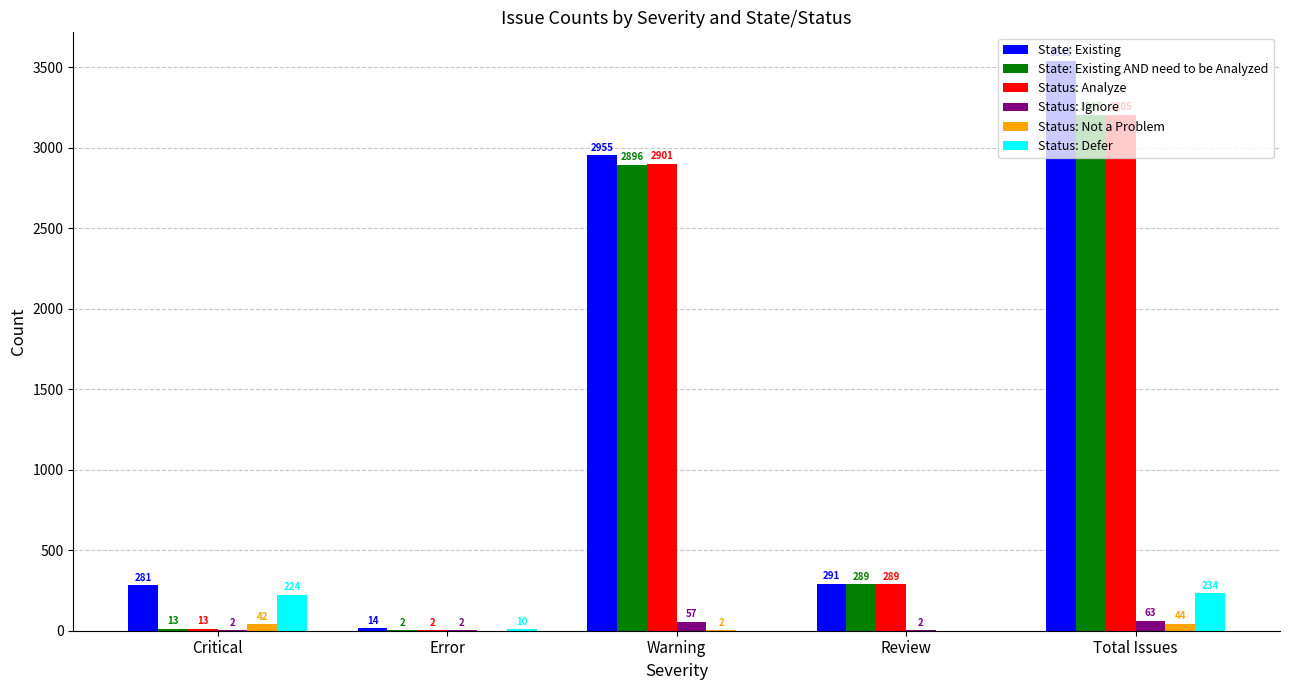

What is the approximate value of State: Existing AND need to be Analyzed at Warning?

2896